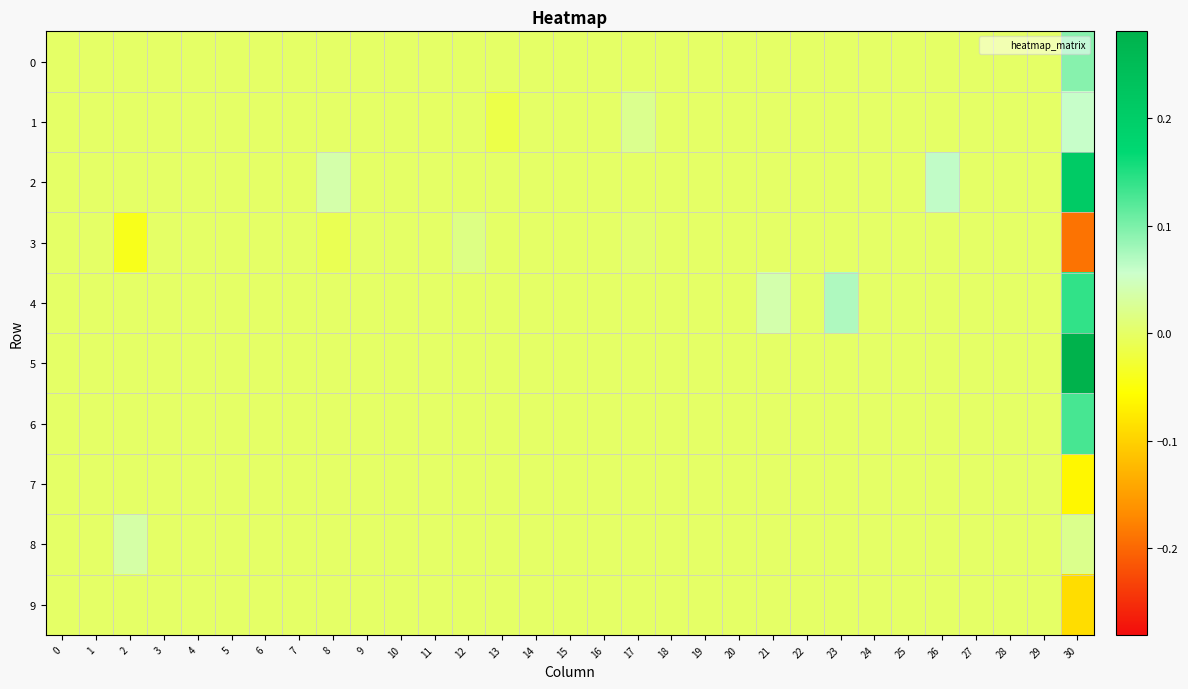

Rank the series by their maximum value, from lowest to highest.

7, 9, 3, 8, 1, 0, 6, 4, 2, 5